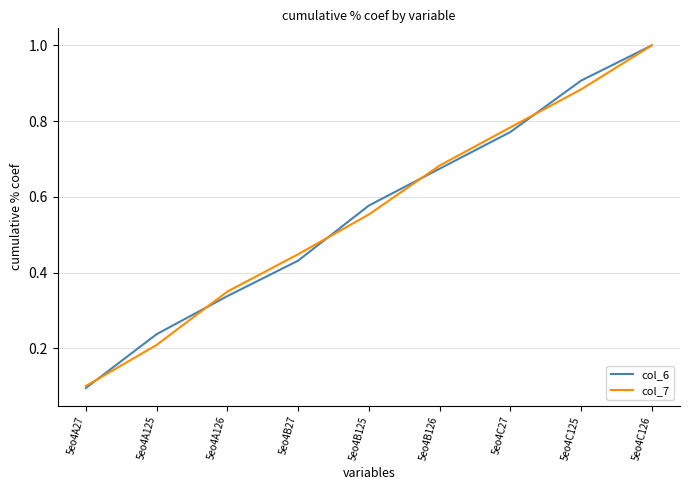

Which category has the lowest value in the col_7 series?

5eo4A27